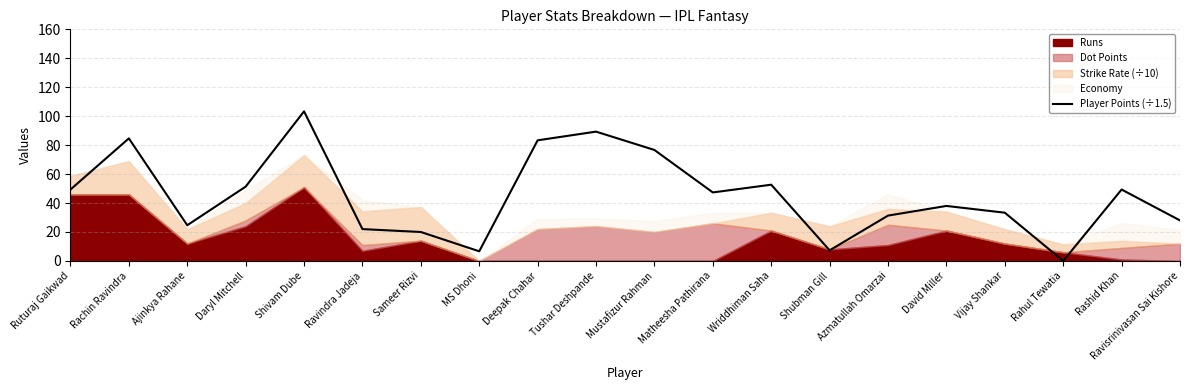

True or false: there are more than 2 points higher than both neighbors.

True